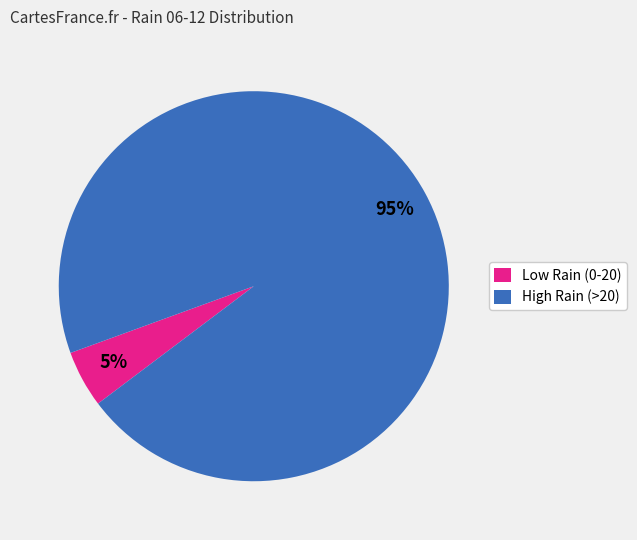

To the nearest percent, what percentage of the pie is High Rain (>20)?

95%